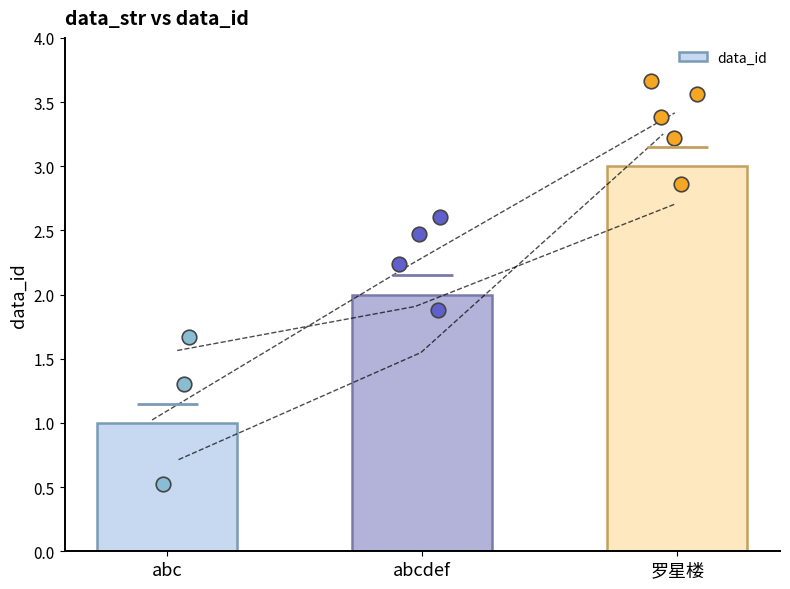

What is the change in value from abcdef to 罗星楼?

+1